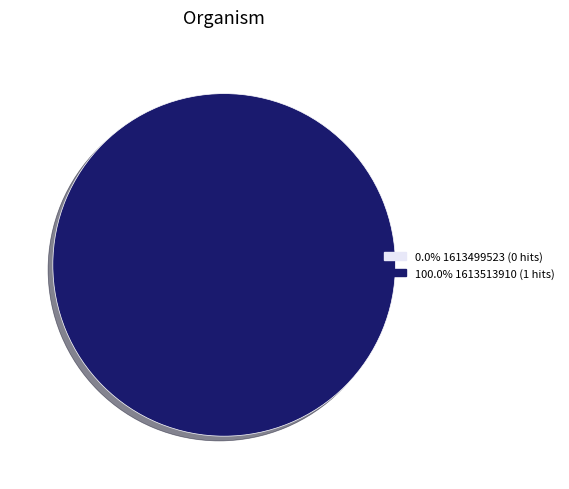

Between 1613499523 and 1613513910, which is larger?

1613513910